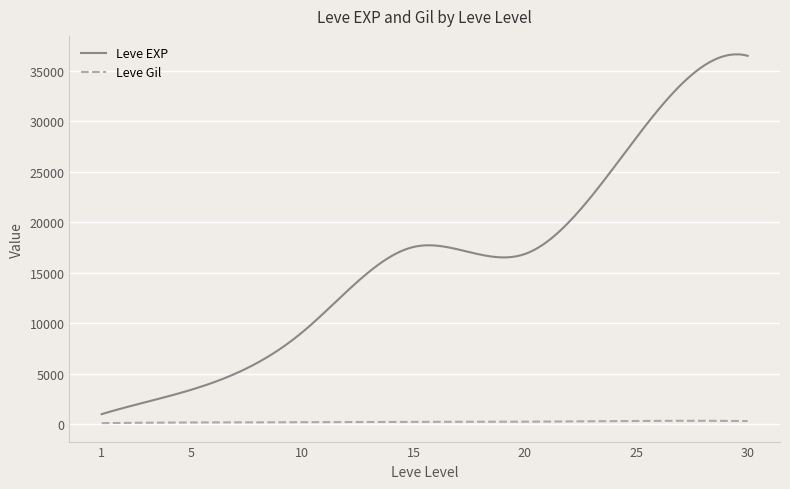

What is the sum of all Leve Gil values?

73278.7